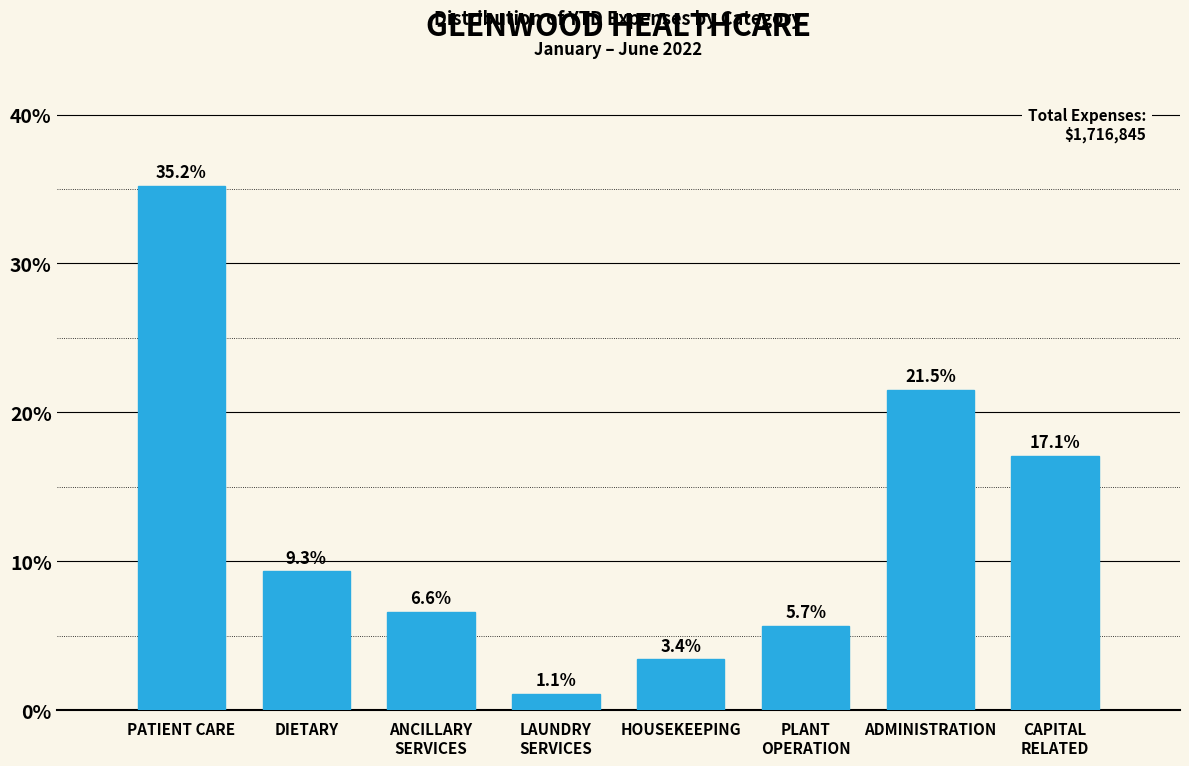

Reading left to right, list all the values displayed in this chart.

35.2	9.3	6.6	1.1	3.4	5.7	21.5	17.1